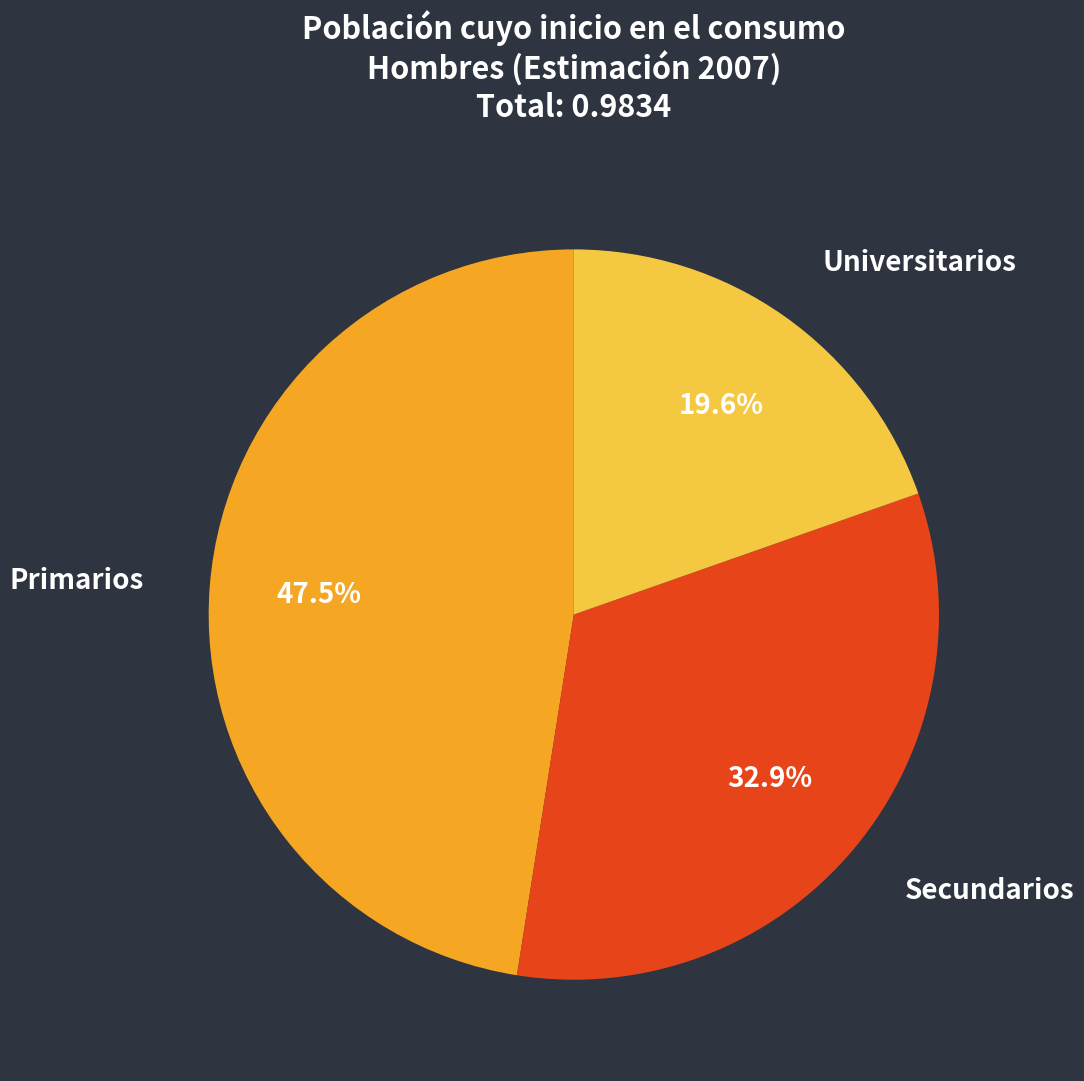

To the nearest percent, what percentage of the pie is Universitarios?

20%